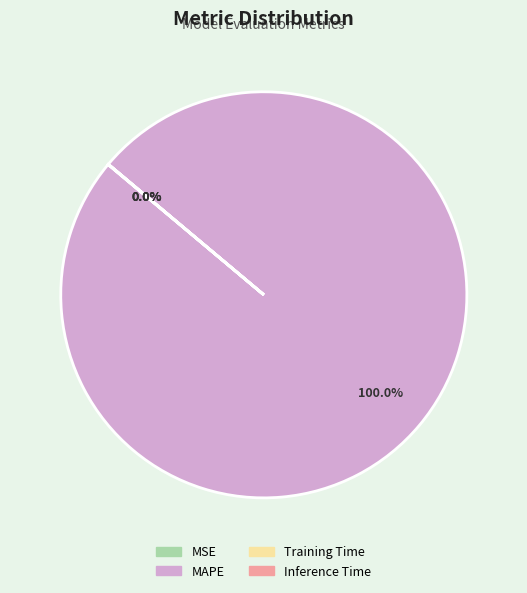

Is there any slice that represents more than half of the pie?

Yes